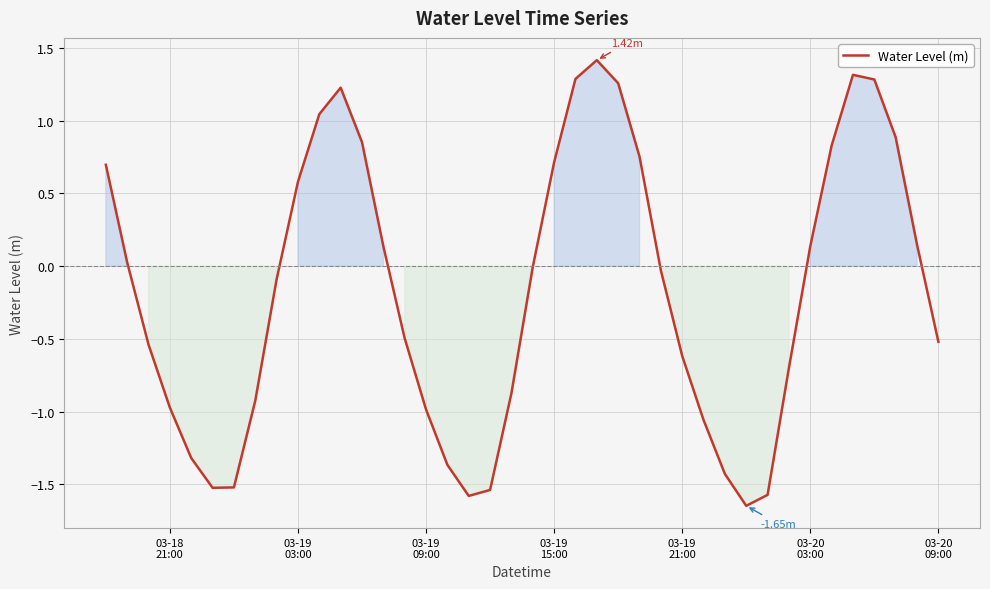

What is the difference between the maximum and minimum values?

3.1